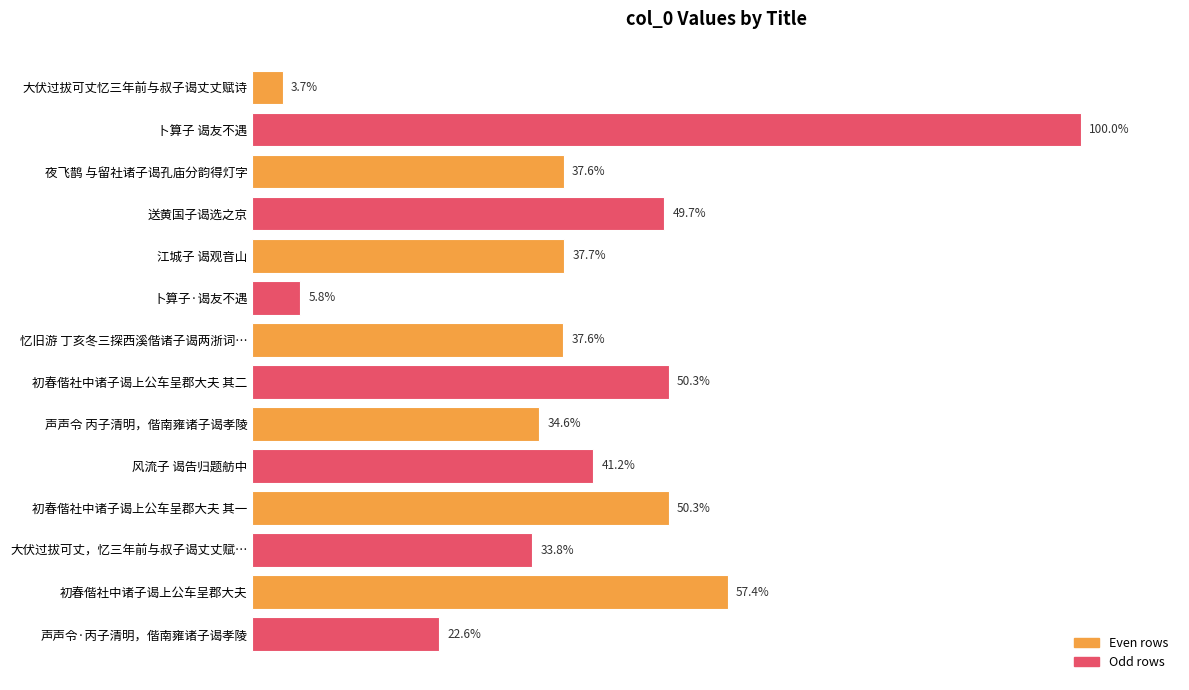

Are the bars horizontal?

Yes